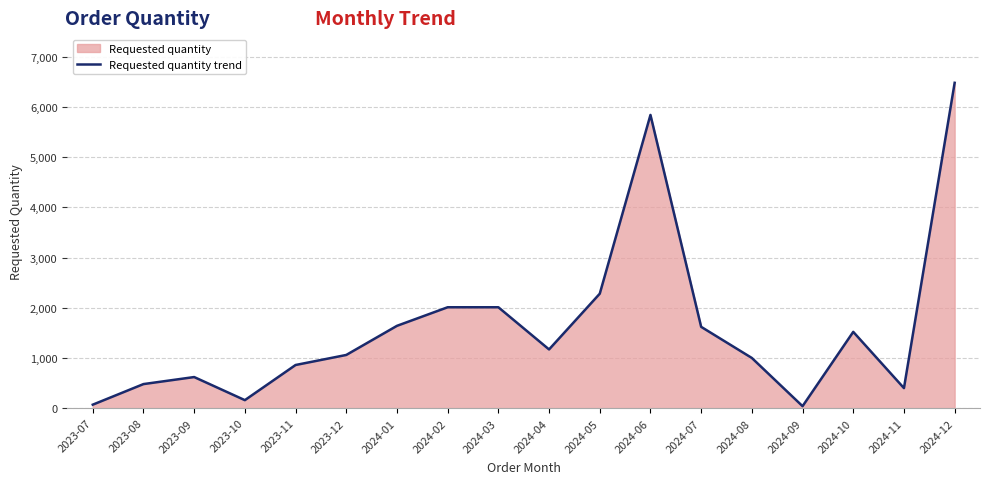

Which label corresponds to the smallest value in the chart?

2024-09